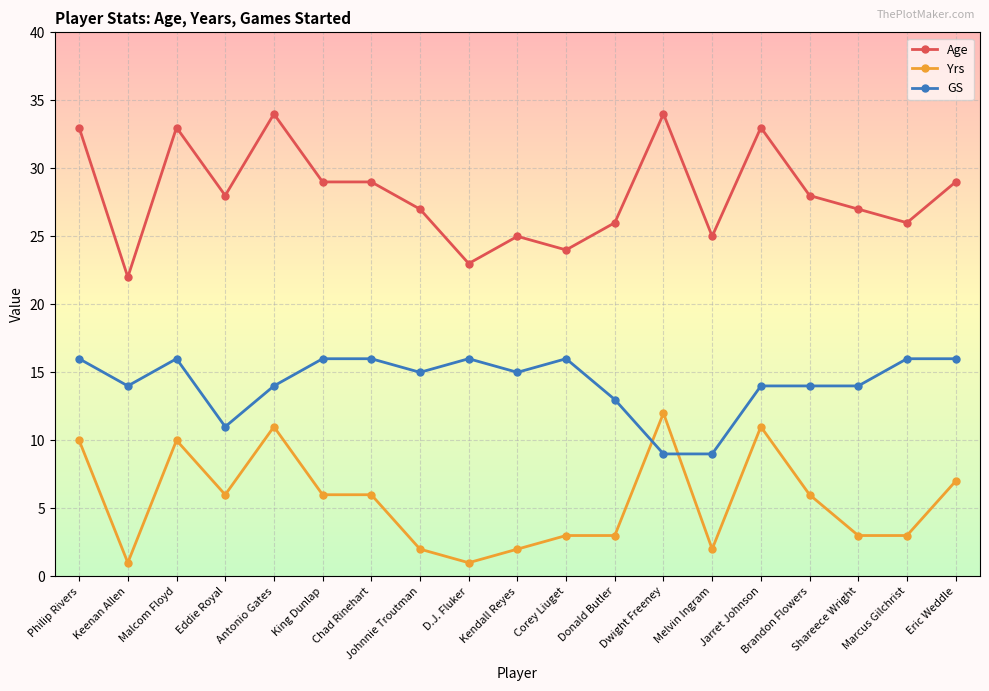

Where is the first local minimum for Yrs?

Keenan Allen